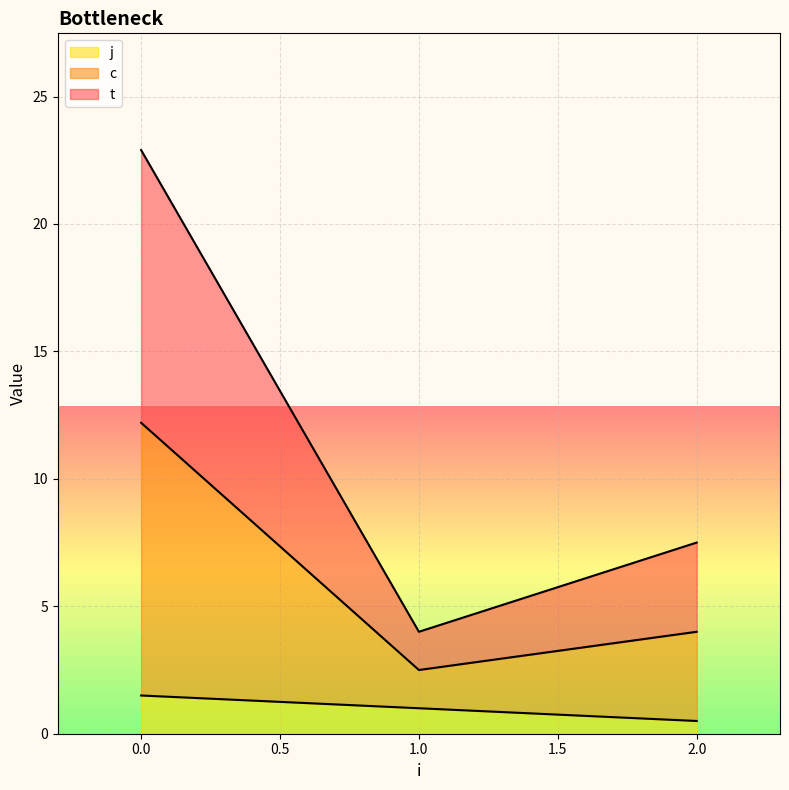

Where is the first local minimum for t?

1